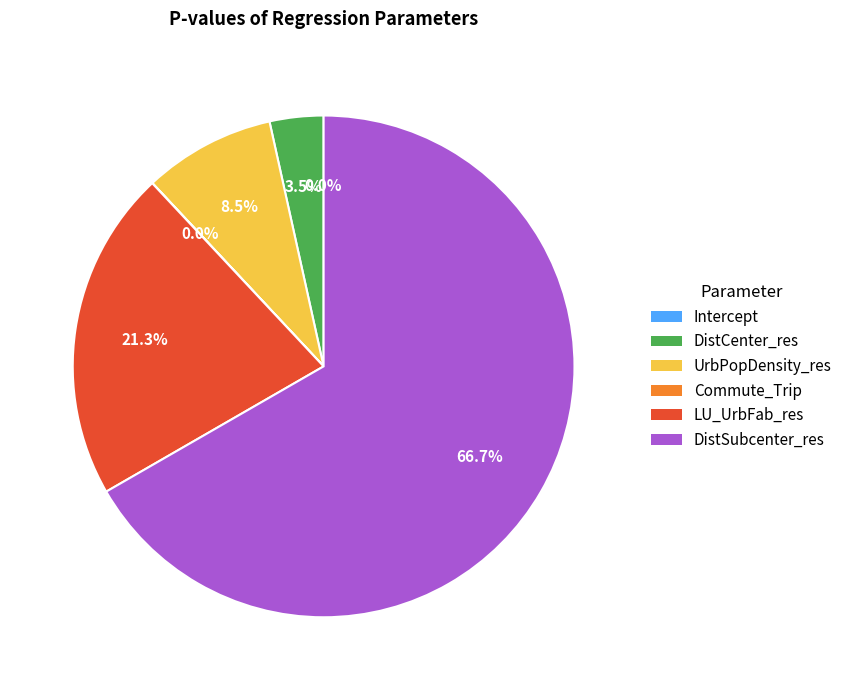

Combined, do Intercept and LU_UrbFab_res account for over 50%?

No